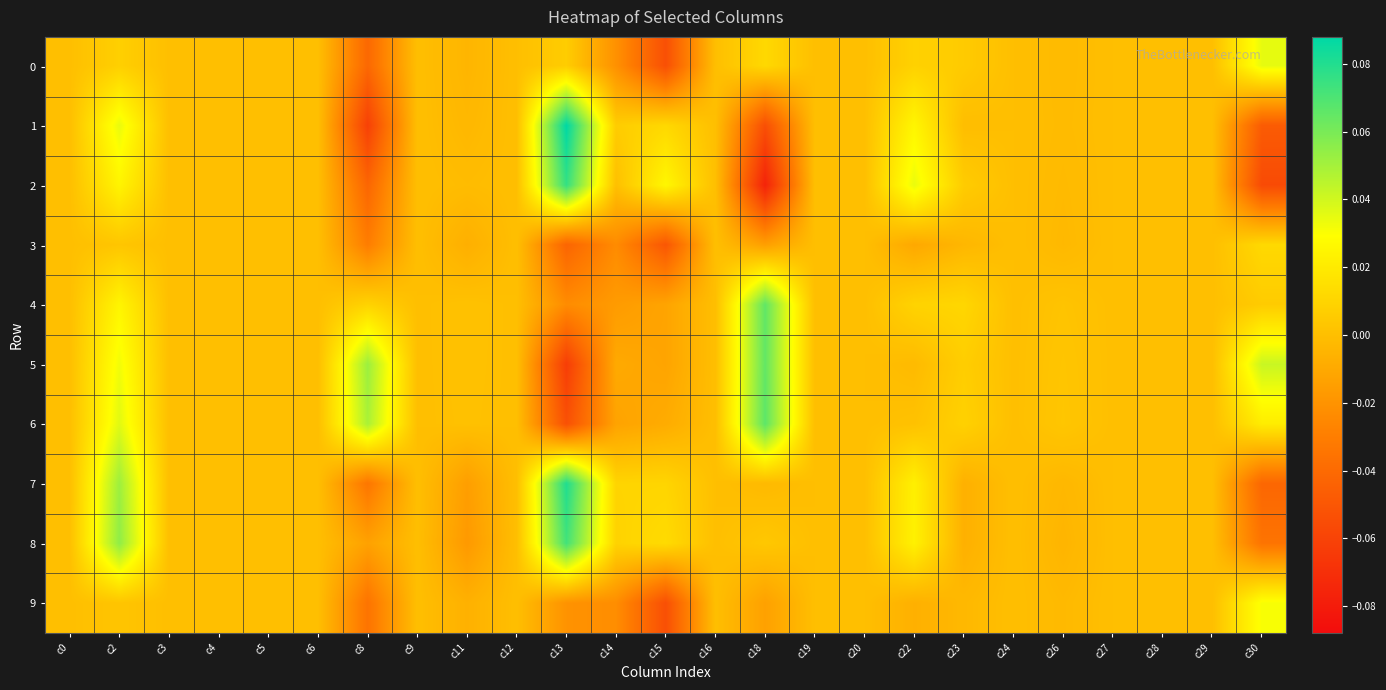

Reading right to left, transcribe all the data shown in this chart.

0: c30=0.0	c29=0.0	c28=0.0	c27=0.0	c26=-0.0	c24=0.0	c23=0.0	c22=0.0	c20=0.0	c19=0.0	c18=0.0	c16=0.0	c15=-0.1	c14=-0.0	c13=0.0	c12=0.0	c11=-0.0	c9=0.0	c8=-0.0	c6=0.0	c5=0.0	c4=0.0	c3=0.0	c2=0.0	c0=0.0
1: c30=-0.0	c29=0.0	c28=0.0	c27=0.0	c26=-0.0	c24=0.0	c23=-0.0	c22=0.0	c20=0.0	c19=0.0	c18=-0.1	c16=0.0	c15=0.0	c14=0.0	c13=0.1	c12=0.0	c11=-0.0	c9=0.0	c8=-0.1	c6=0.0	c5=0.0	c4=0.0	c3=0.0	c2=0.0	c0=0.0
2: c30=-0.1	c29=0.0	c28=0.0	c27=0.0	c26=-0.0	c24=0.0	c23=0.0	c22=0.0	c20=0.0	c19=0.0	c18=-0.1	c16=0.0	c15=0.0	c14=0.0	c13=0.1	c12=0.0	c11=-0.0	c9=0.0	c8=-0.0	c6=0.0	c5=0.0	c4=0.0	c3=0.0	c2=0.0	c0=0.0
3: c30=0.0	c29=0.0	c28=0.0	c27=0.0	c26=-0.0	c24=0.0	c23=-0.0	c22=-0.0	c20=0.0	c19=0.0	c18=-0.0	c16=0.0	c15=-0.0	c14=-0.0	c13=-0.0	c12=0.0	c11=-0.0	c9=0.0	c8=-0.0	c6=0.0	c5=0.0	c4=0.0	c3=0.0	c2=0.0	c0=0.0
4: c30=0.0	c29=0.0	c28=0.0	c27=0.0	c26=0.0	c24=0.0	c23=0.0	c22=0.0	c20=0.0	c19=0.0	c18=0.1	c16=0.0	c15=-0.0	c14=-0.0	c13=-0.0	c12=0.0	c11=0.0	c9=0.0	c8=0.0	c6=0.0	c5=0.0	c4=0.0	c3=0.0	c2=0.0	c0=0.0
5: c30=0.0	c29=0.0	c28=0.0	c27=0.0	c26=0.0	c24=0.0	c23=0.0	c22=-0.0	c20=0.0	c19=0.0	c18=0.1	c16=0.0	c15=-0.0	c14=-0.0	c13=-0.1	c12=0.0	c11=0.0	c9=0.0	c8=0.1	c6=0.0	c5=0.0	c4=0.0	c3=0.0	c2=0.0	c0=0.0
6: c30=0.0	c29=0.0	c28=0.0	c27=0.0	c26=0.0	c24=0.0	c23=0.0	c22=0.0	c20=0.0	c19=0.0	c18=0.1	c16=0.0	c15=-0.0	c14=-0.0	c13=-0.1	c12=0.0	c11=0.0	c9=0.0	c8=0.0	c6=0.0	c5=0.0	c4=0.0	c3=0.0	c2=0.0	c0=0.0
7: c30=-0.0	c29=0.0	c28=0.0	c27=0.0	c26=-0.0	c24=0.0	c23=-0.0	c22=0.0	c20=0.0	c19=0.0	c18=-0.0	c16=0.0	c15=0.0	c14=0.0	c13=0.1	c12=0.0	c11=-0.0	c9=0.0	c8=-0.0	c6=0.0	c5=0.0	c4=0.0	c3=0.0	c2=0.1	c0=0.0
8: c30=-0.0	c29=0.0	c28=0.0	c27=0.0	c26=-0.0	c24=0.0	c23=-0.0	c22=0.0	c20=0.0	c19=0.0	c18=0.0	c16=0.0	c15=0.0	c14=0.0	c13=0.1	c12=0.0	c11=-0.0	c9=0.0	c8=-0.0	c6=0.0	c5=0.0	c4=0.0	c3=0.0	c2=0.1	c0=0.0
9: c30=0.0	c29=0.0	c28=0.0	c27=0.0	c26=-0.0	c24=0.0	c23=-0.0	c22=-0.0	c20=0.0	c19=0.0	c18=-0.0	c16=0.0	c15=-0.1	c14=-0.0	c13=-0.0	c12=0.0	c11=-0.0	c9=0.0	c8=-0.0	c6=0.0	c5=0.0	c4=0.0	c3=0.0	c2=0.0	c0=0.0